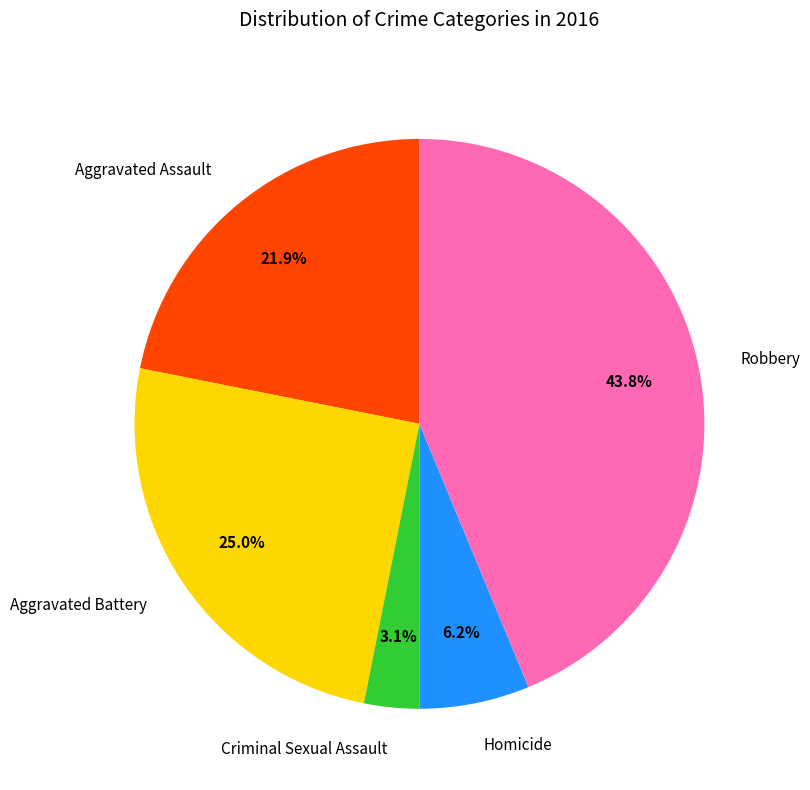

To the nearest percent, what is the difference between the Homicide and Aggravated Assault slice percentages?

16%